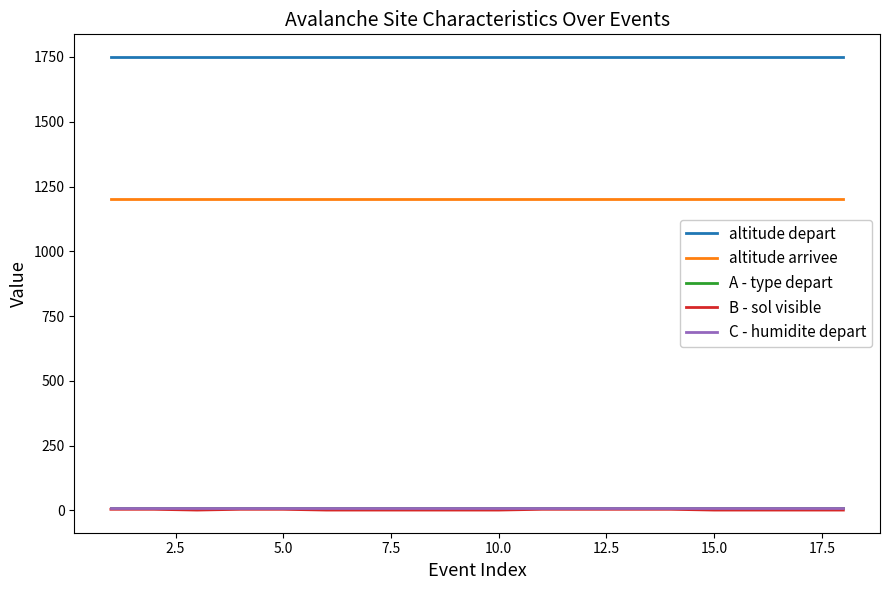

True or false: altitude depart has more than 0 points higher than both neighbors.

False